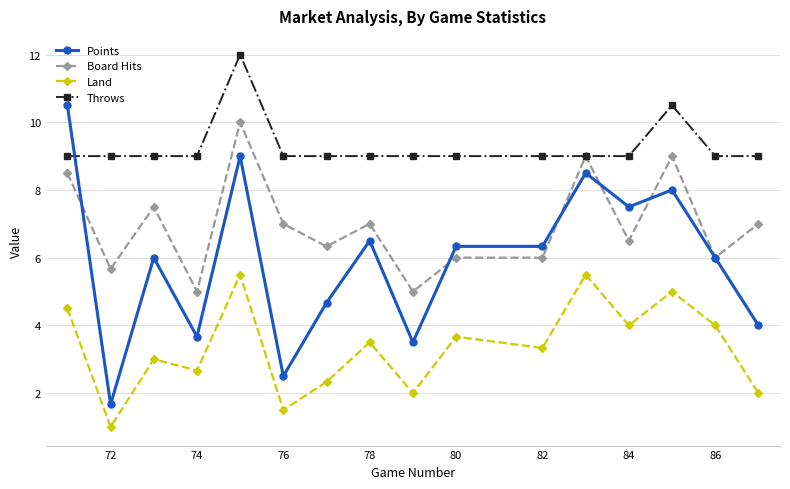

Which series has the widest spread of values?

Points